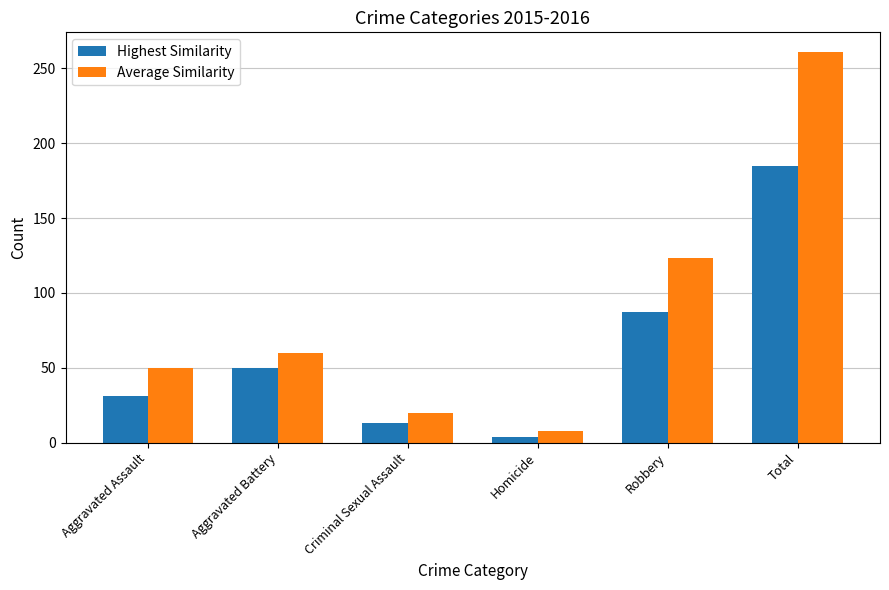

Reading left to right, transcribe all the data shown in this chart.

Highest Similarity: 31	50	13	4	87	185
Average Similarity: 50	60	20	8	123	261